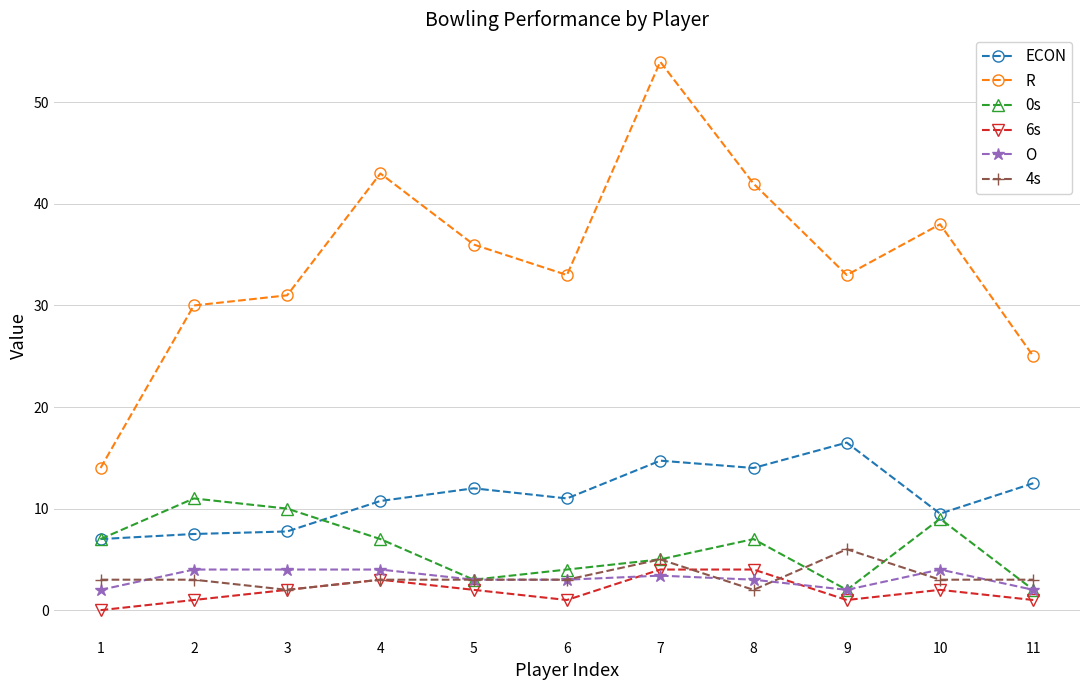

What is the maximum value for 4s?

6.0